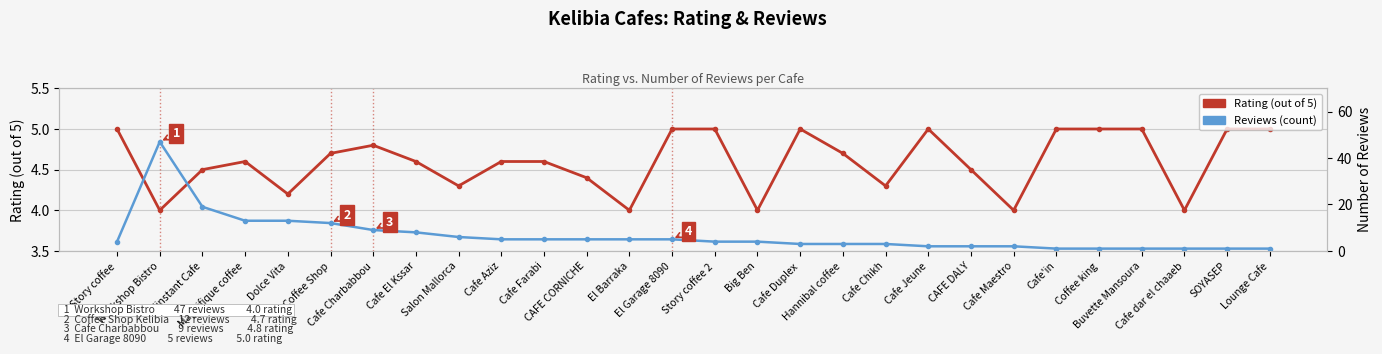

What is the difference between the maximum and minimum values in the Reviews (count) series?

46.0